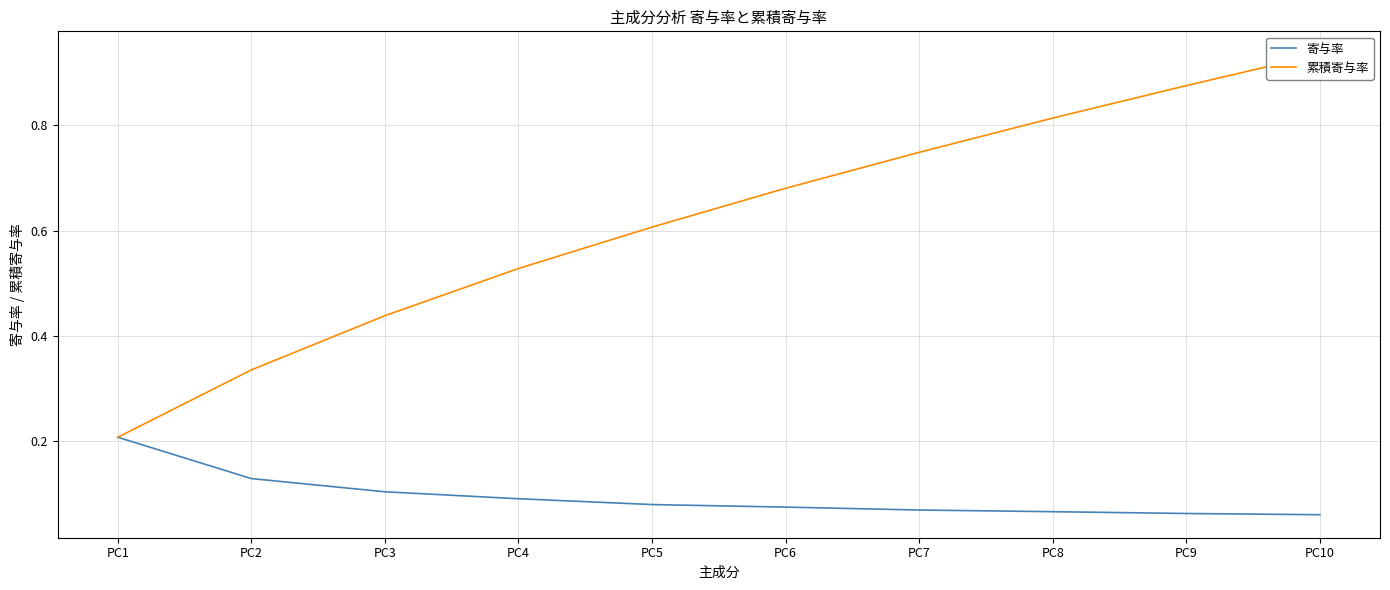

At how many categories does at least one series exceed 0?

10